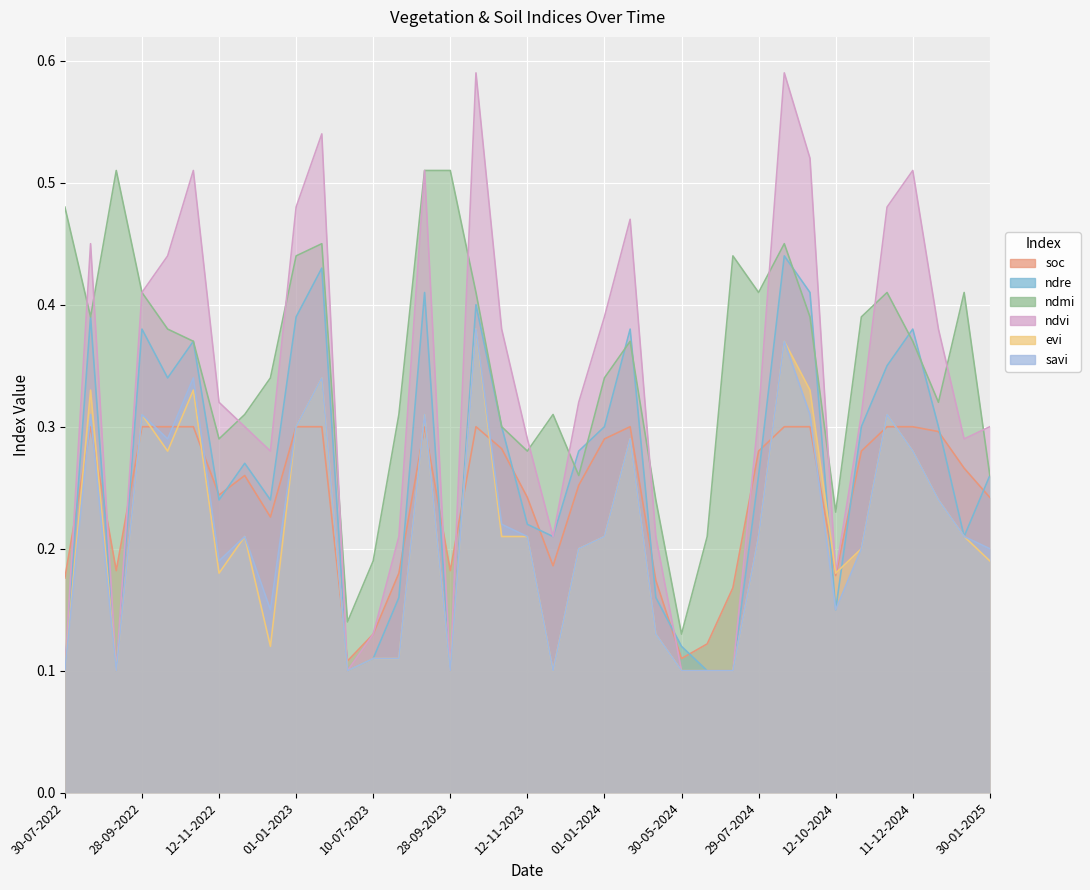

Which category has the highest value across all series?

13-10-2023